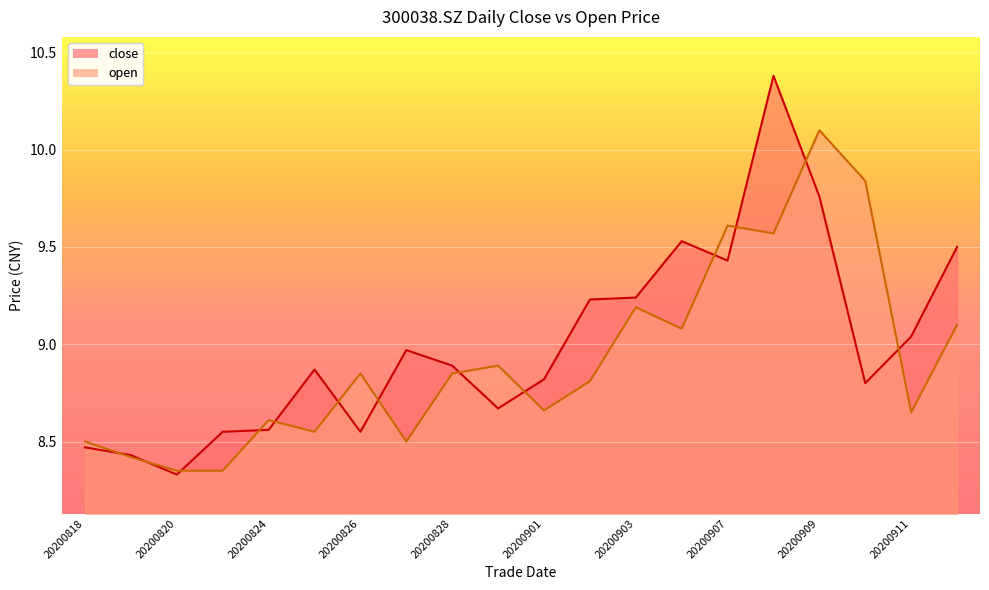

Which series has the widest spread of values?

close